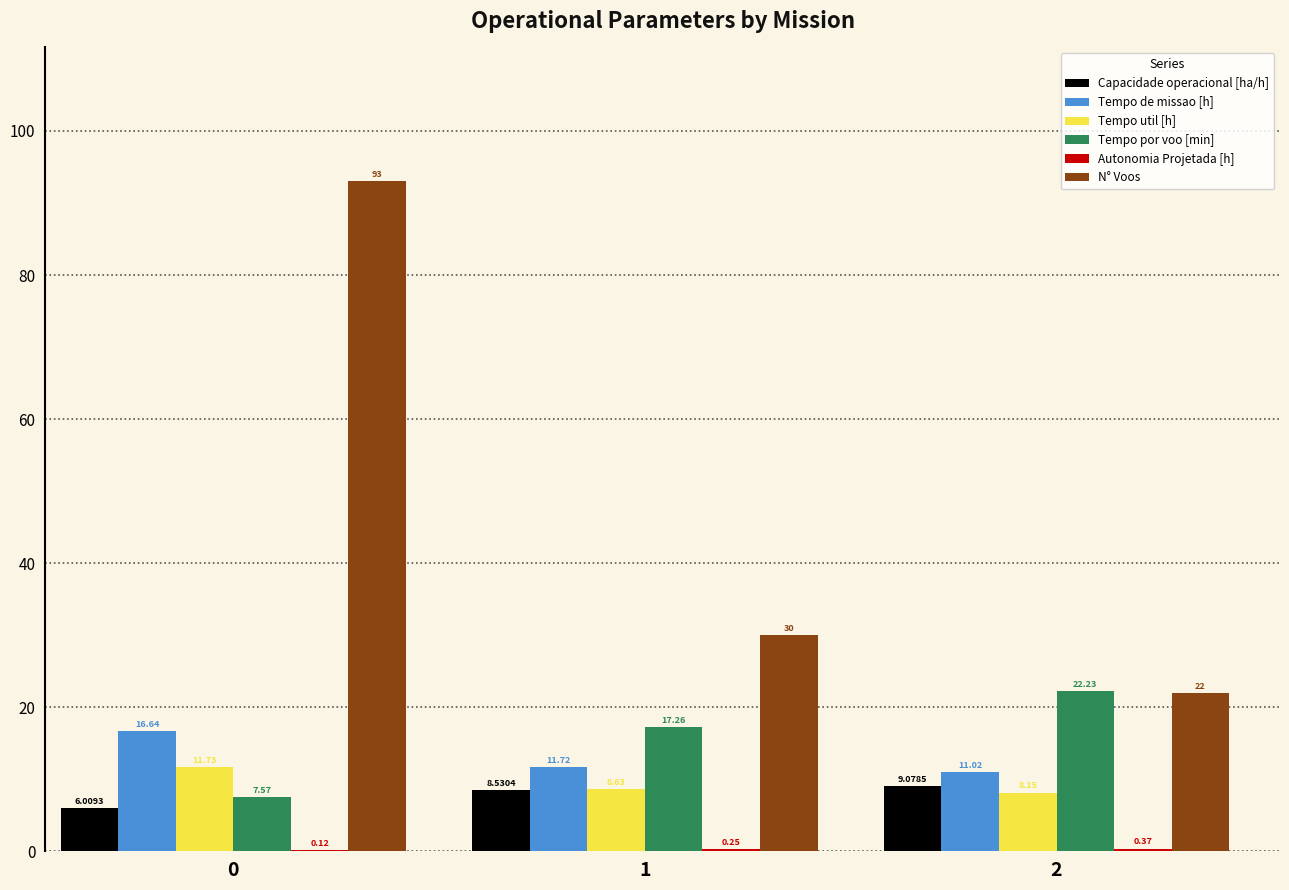

What is the sum of the N° Voos values at 1 and 2?

52.0